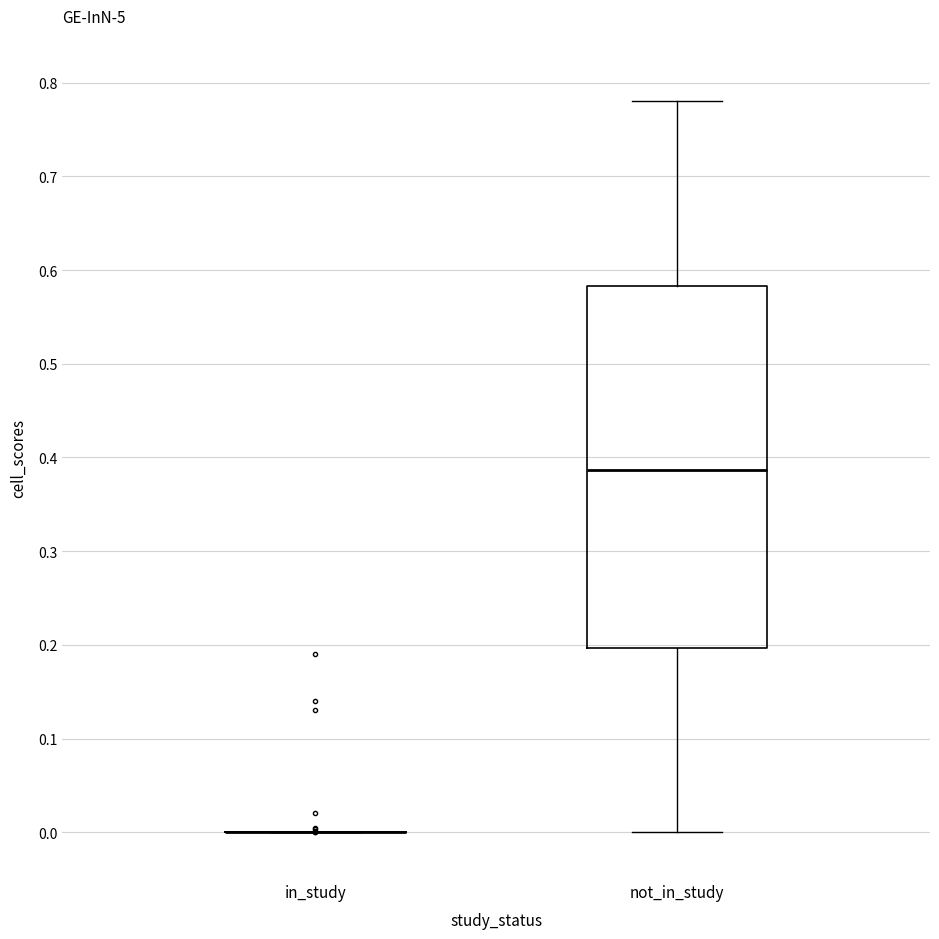

Reading left to right, transcribe this box plot: for each box, give where its median line is, the range the box spans, and where its two whiskers end, as read against the y-axis. The values are not printed on the chart, so give them approximately, as read against the axis.

in_study: box collapsed to a line at 0.00, whiskers 0.00 to 0.00
not_in_study: median 0.39, box 0.20 to 0.58, whiskers 0.00 to 0.78